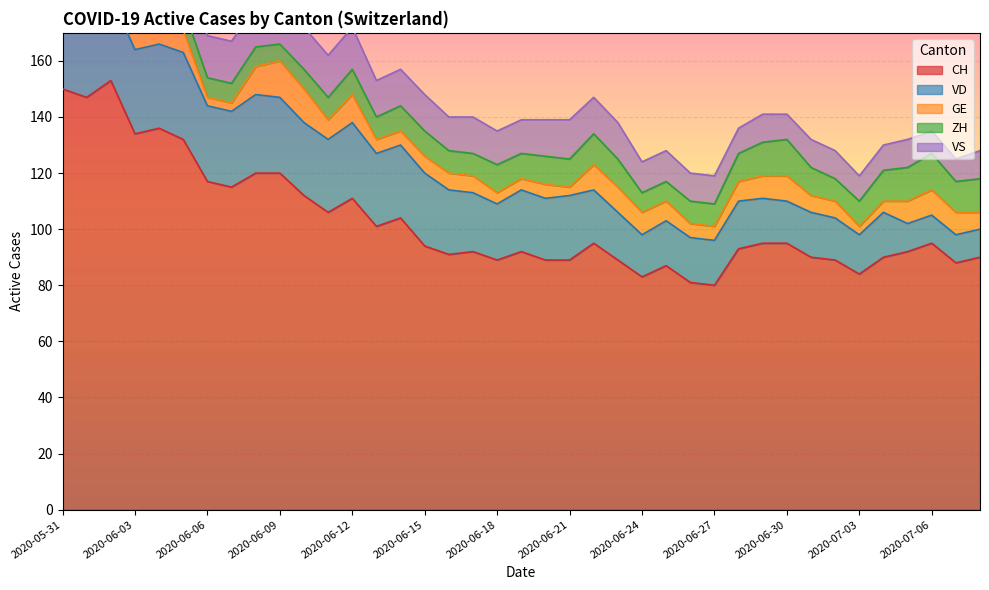

What is the difference between the highest and lowest values at 2020-07-03?

81